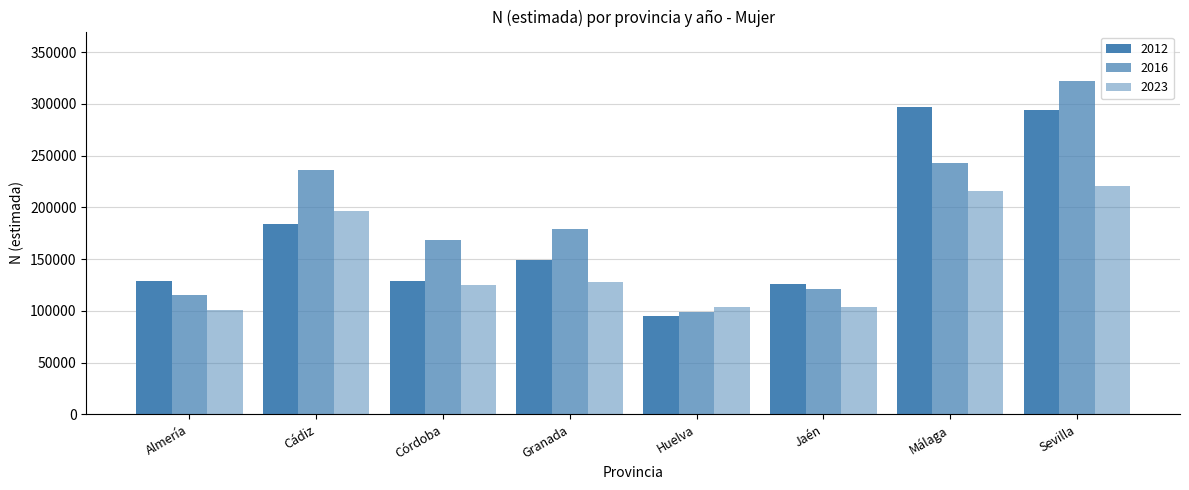

Reading left to right, transcribe all the data shown in this chart.

2012: Almería=128388	Cádiz=183523	Córdoba=129163	Granada=149078	Huelva=94591	Jaén=126288	Málaga=296840	Sevilla=293706
2016: Almería=115307	Cádiz=236187	Córdoba=167987	Granada=178658	Huelva=98665	Jaén=120734	Málaga=242469	Sevilla=321572
2023: Almería=100778	Cádiz=196809	Córdoba=124802	Granada=128097	Huelva=103982	Jaén=103915	Málaga=215665	Sevilla=221048